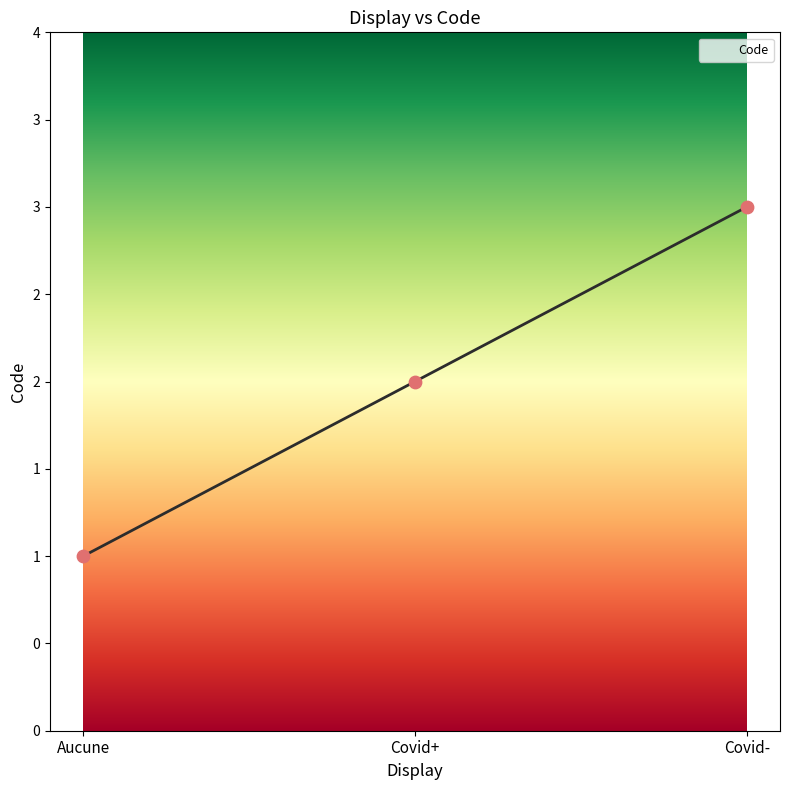

Which has a higher value, Covid+ or Covid-?

Covid-